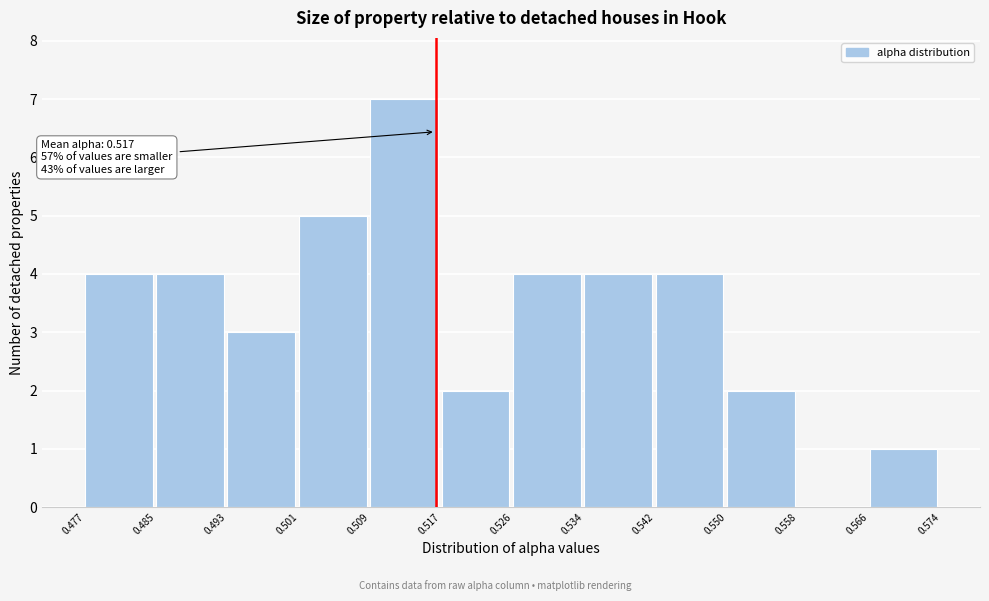

Which range on the x-axis has the tallest bar?

0.509 to 0.517